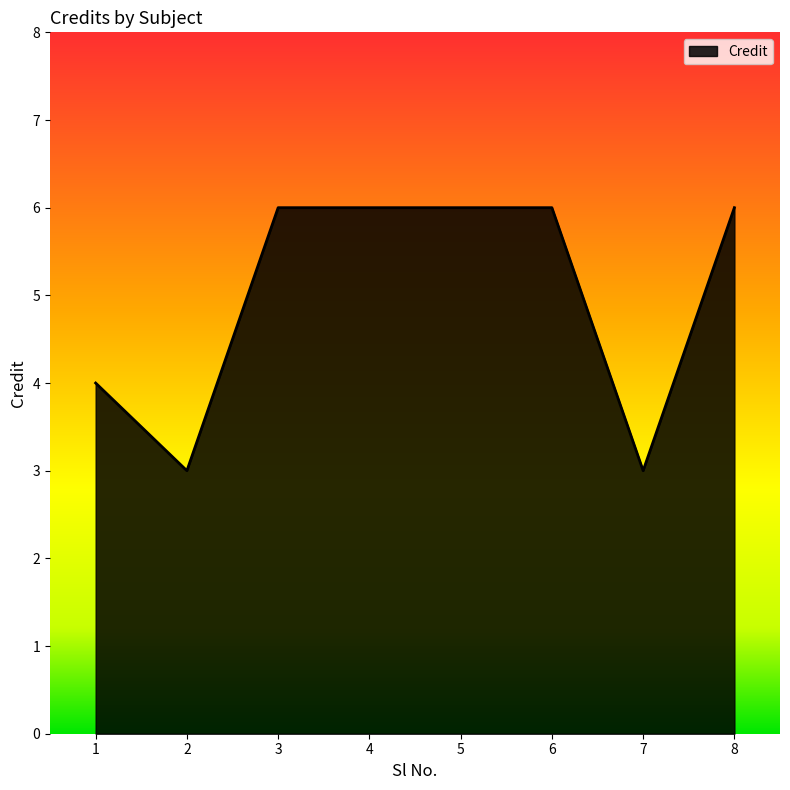

Where is the data nearest to the value 4?

1